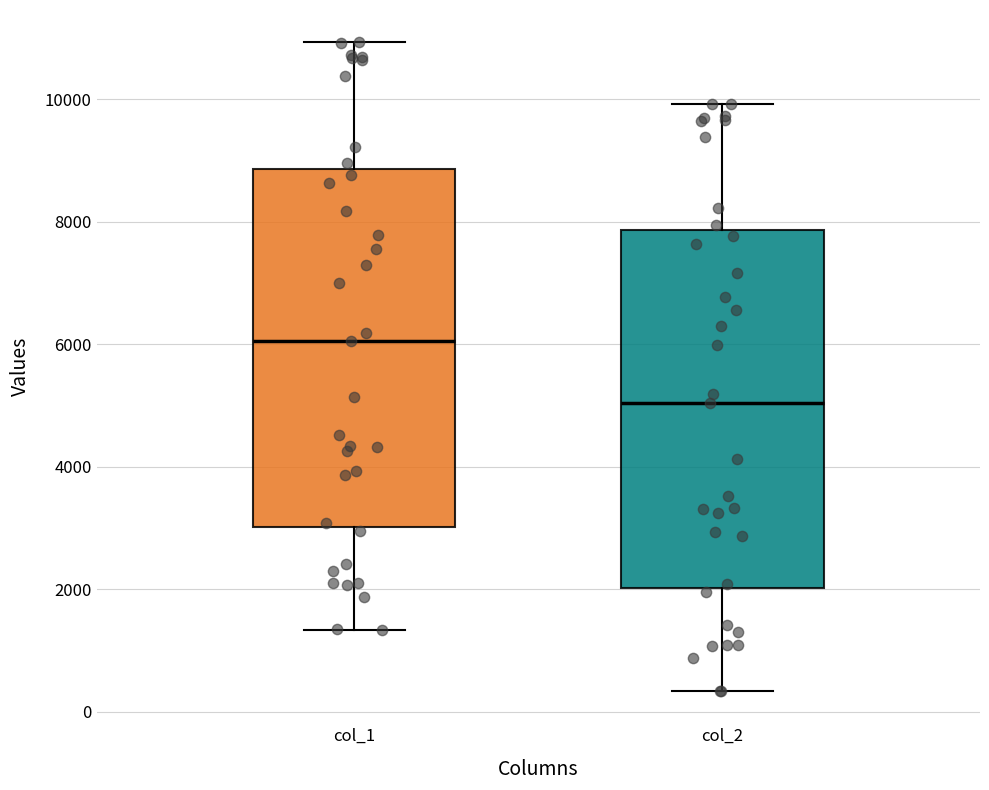

Reading left to right, read every box against the y-axis: the position of its median line, the range the box covers, and the ends of its whiskers. The values are not printed on the chart, so give them approximately, as read against the axis.

col_1: median 6000, box 3000 to 8800, whiskers 1400 to 11000
col_2: median 5000, box 2000 to 7800, whiskers 400 to 10000